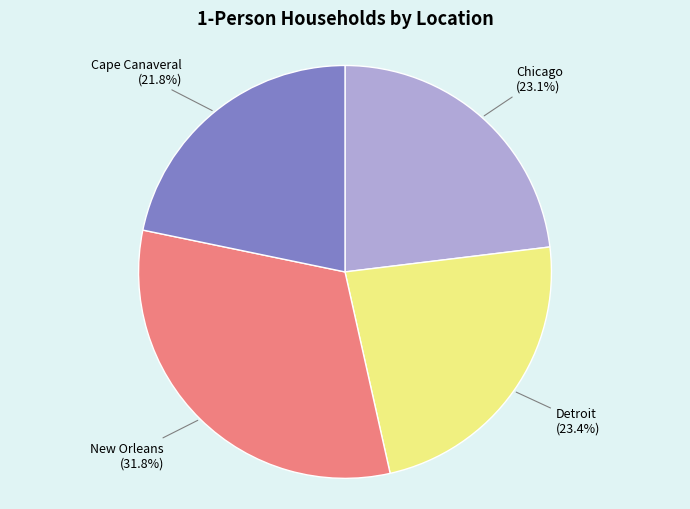

Is there any slice that represents more than half of the pie?

No